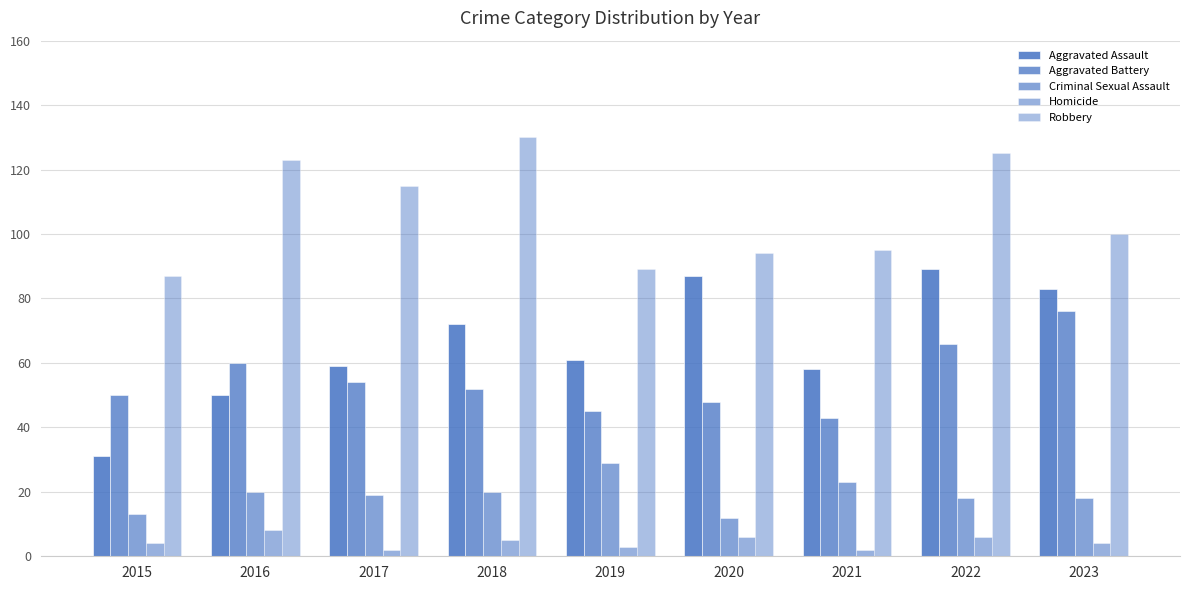

Are the bars horizontal?

No